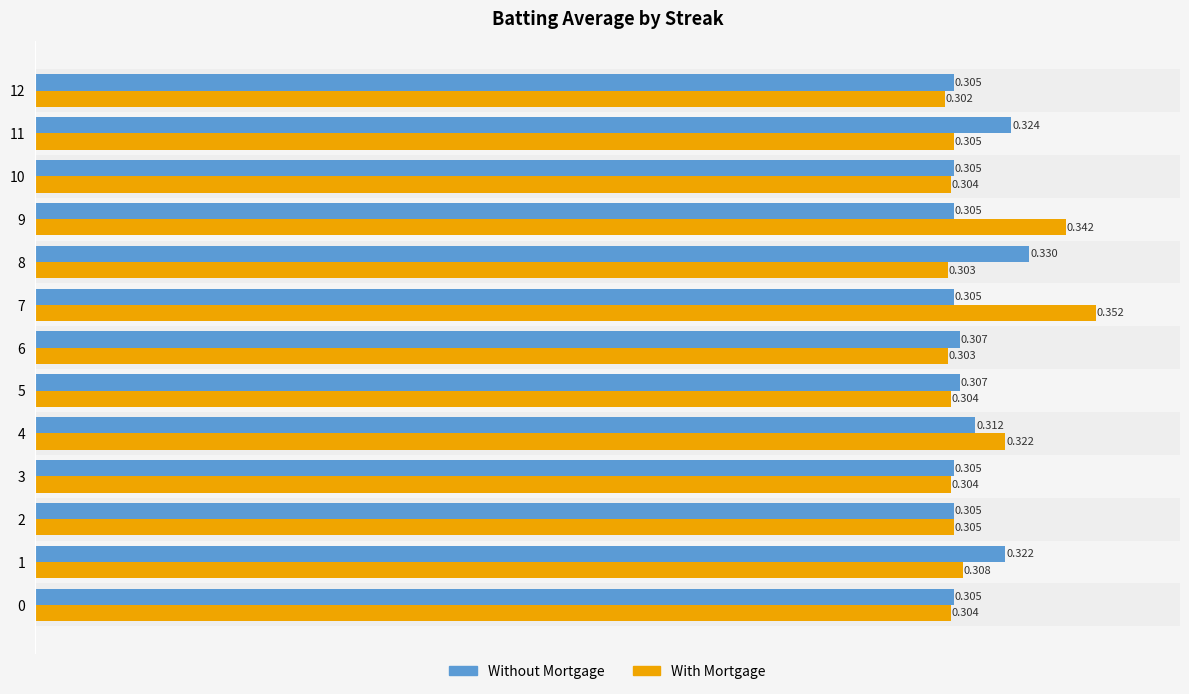

Which category has the lowest value across all series?

12